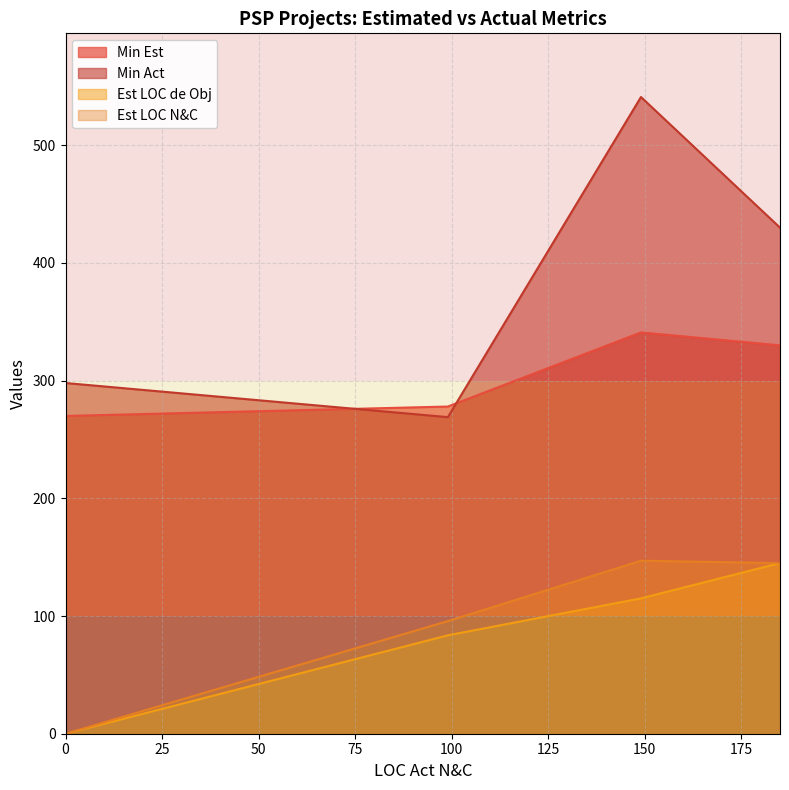

What is the minimum value for Min Est?

270.0